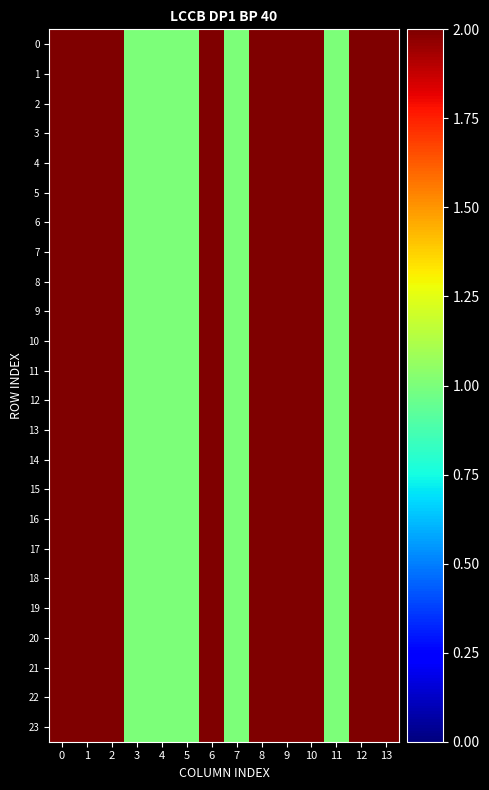

At 4, list the series in order from smallest to largest.

0, 1, 2, 3, 4, 5, 6, 7, 8, 9, 10, 11, 12, 13, 14, 15, 16, 17, 18, 19, 20, 21, 22, 23